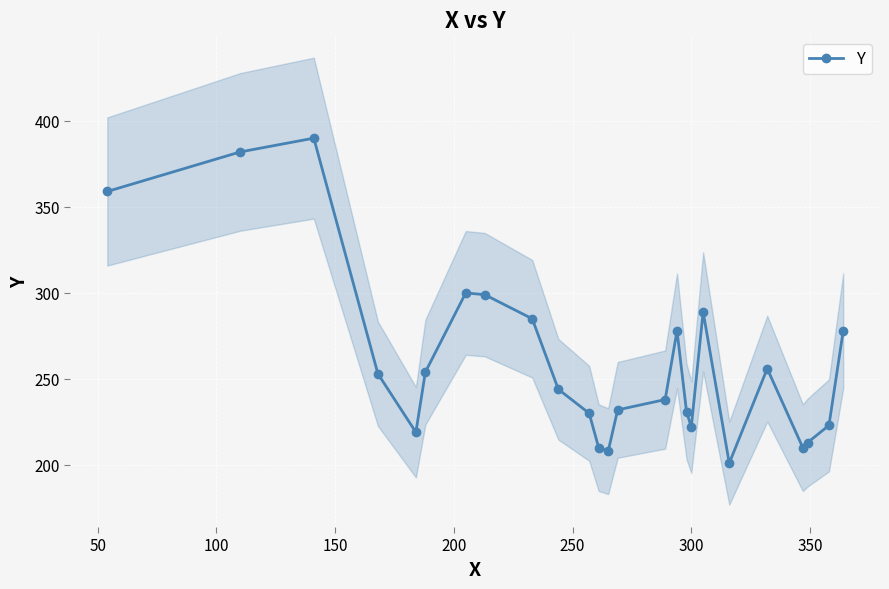

What is the difference between the maximum and minimum values?

189